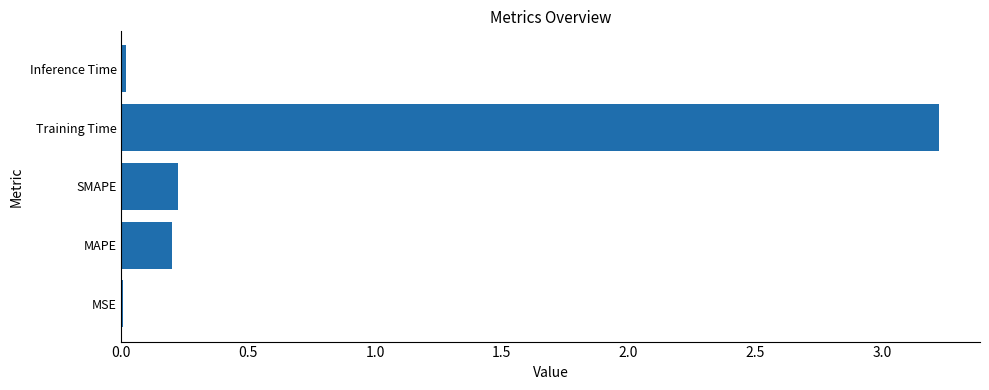

Is it true that the value at Training Time is 1.3?

False